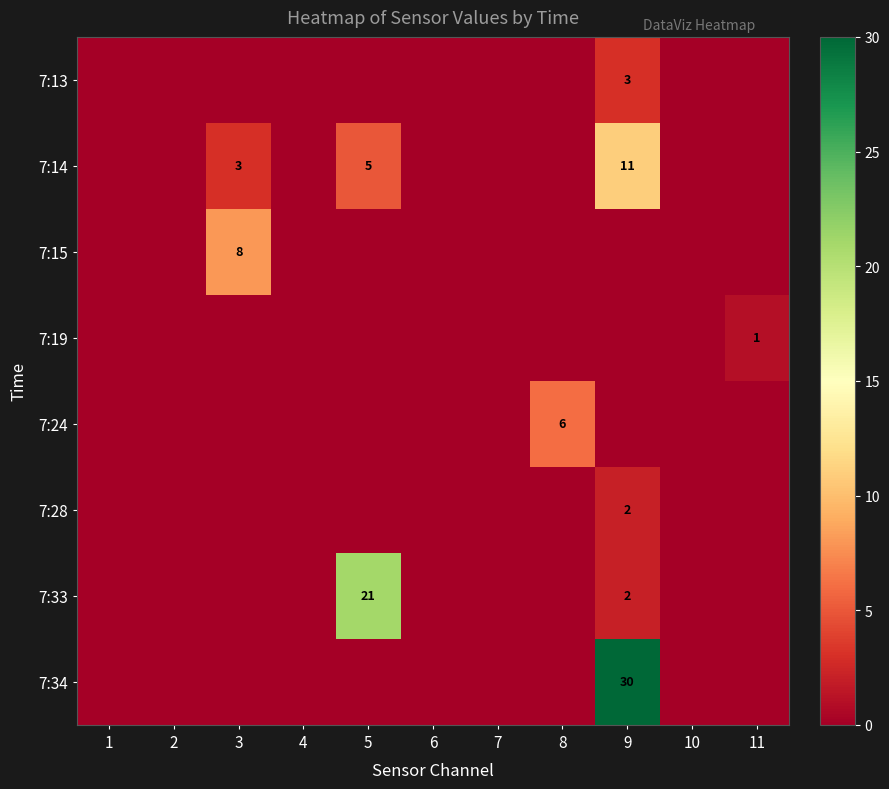

The 7:19 series shows 1 at 11. True or false?

True